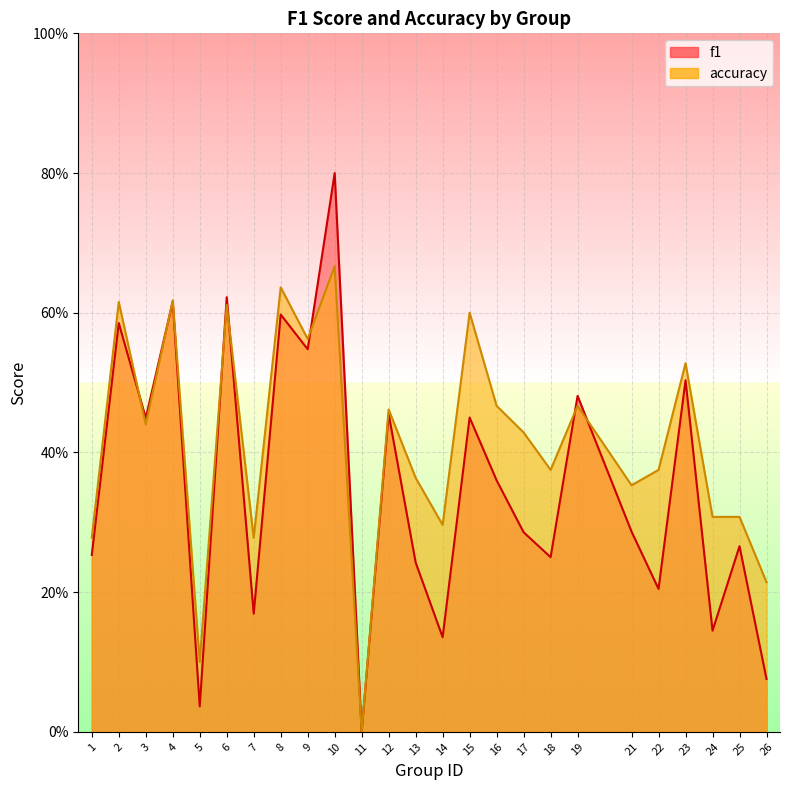

What is the sum of all f1 values?

8.8